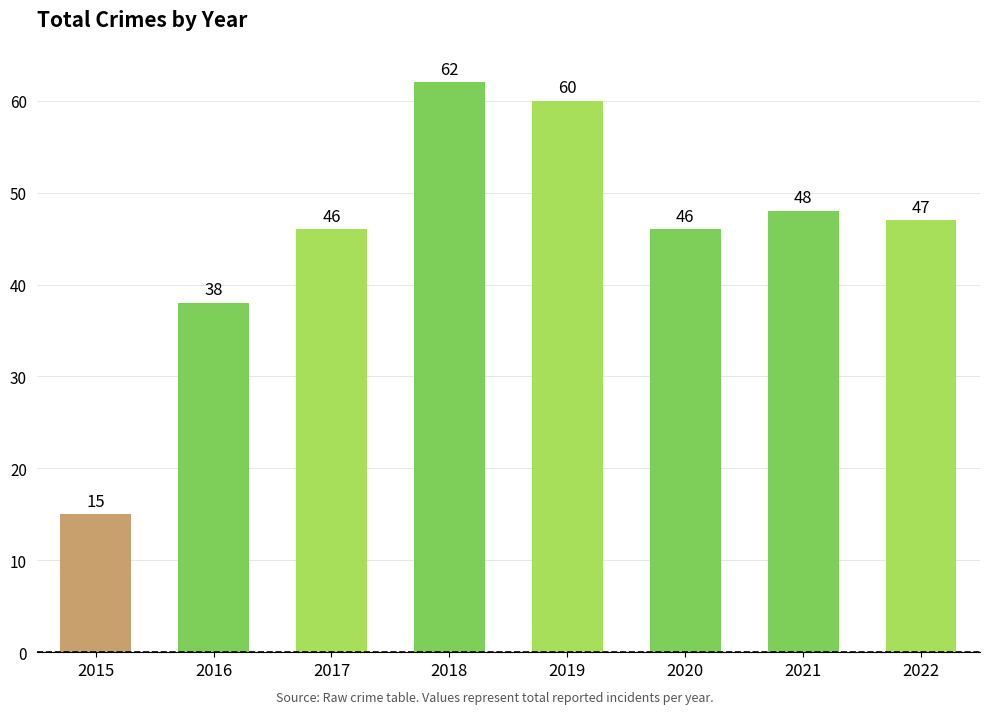

Does the chart contain stacked bars?

No